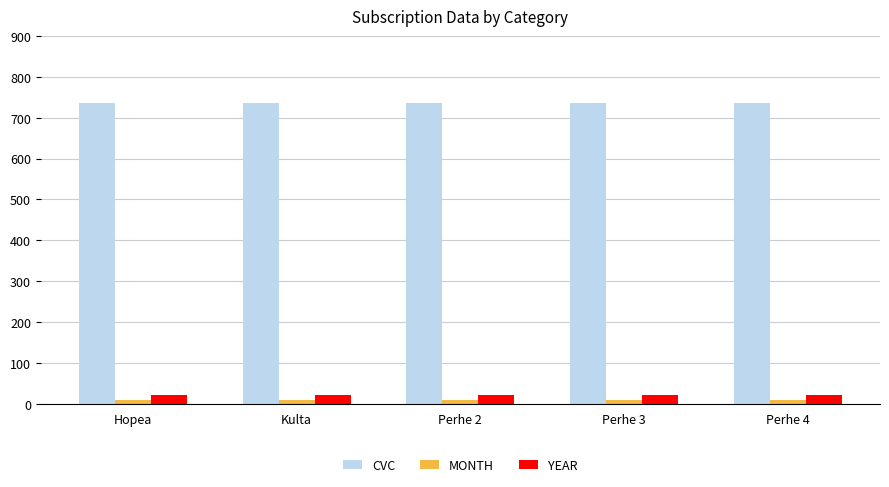

Which series has the largest total across all categories?

CVC